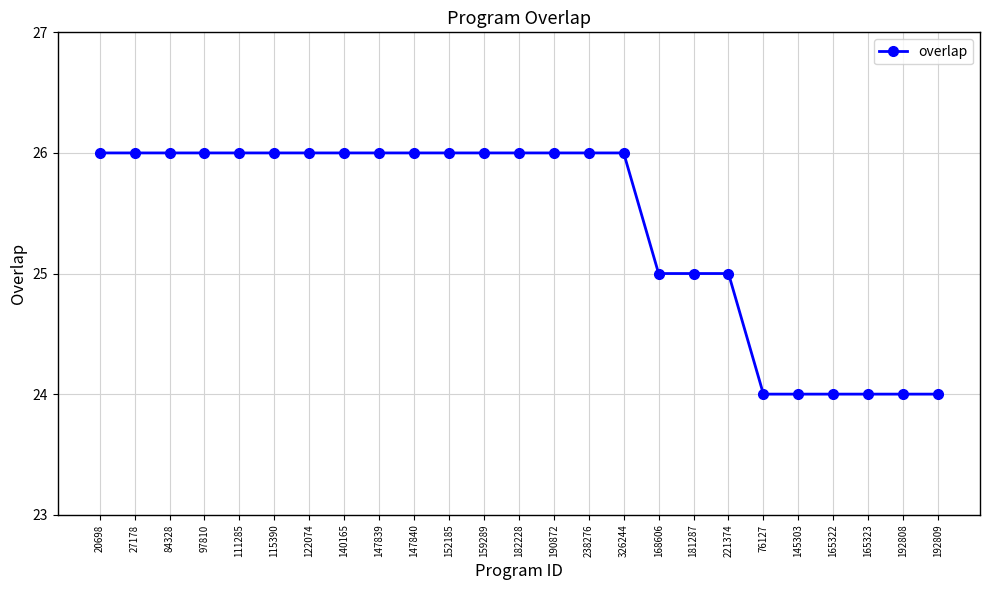

Is it true that the value at 147840 is 35?

False